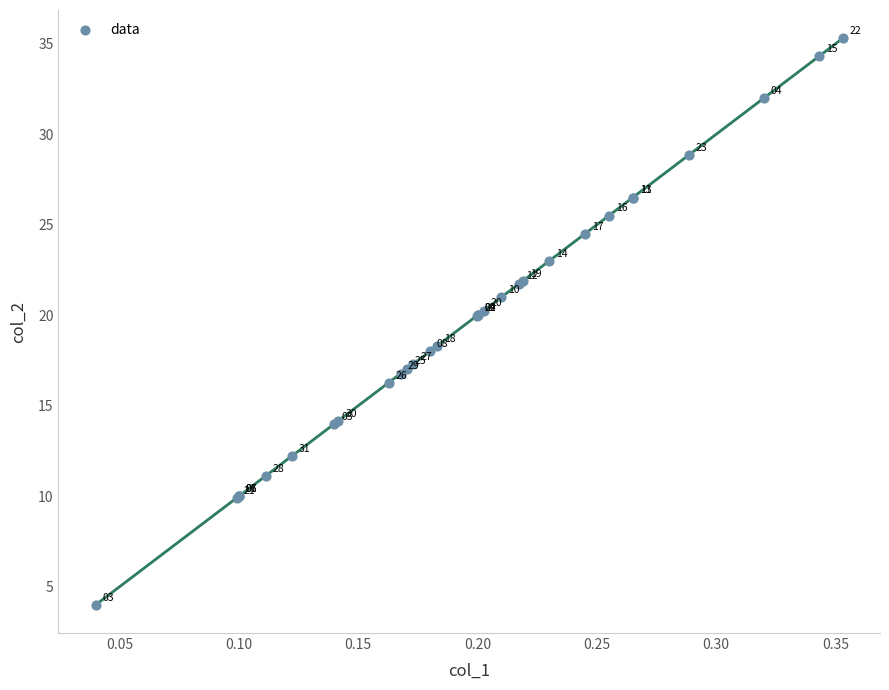

What Y value in the scatter plot is closest to 19?

18.3